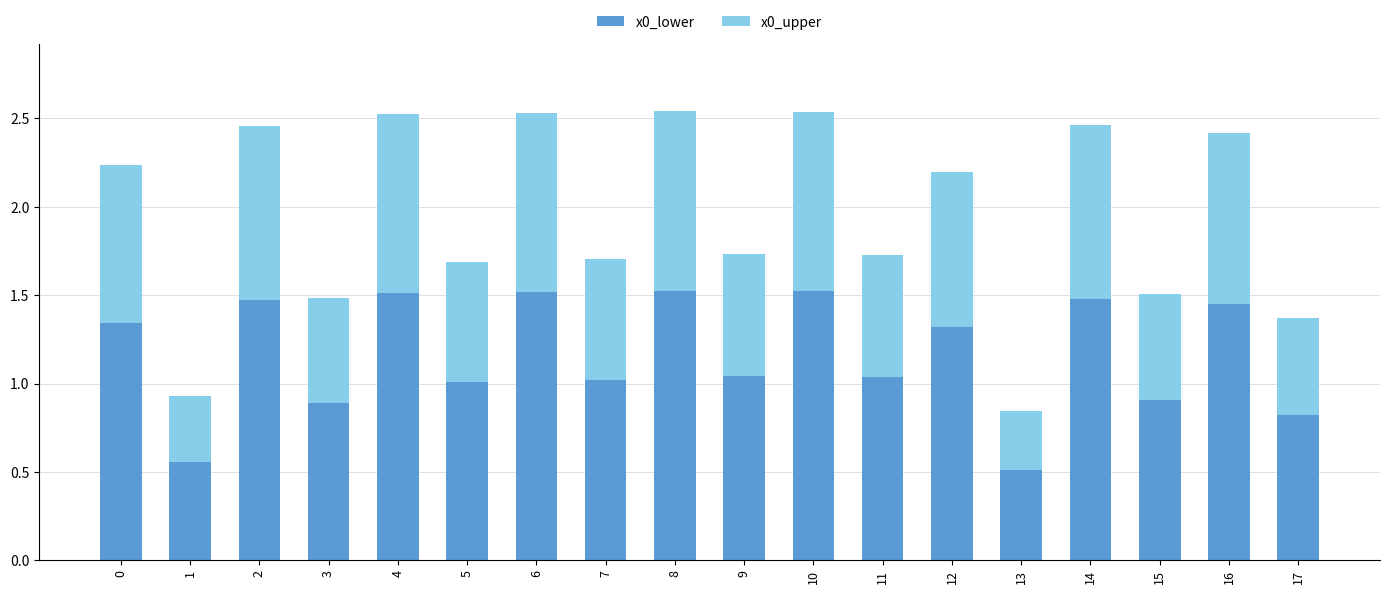

True or false: x0_lower has a value of 1.3 at 0.

True